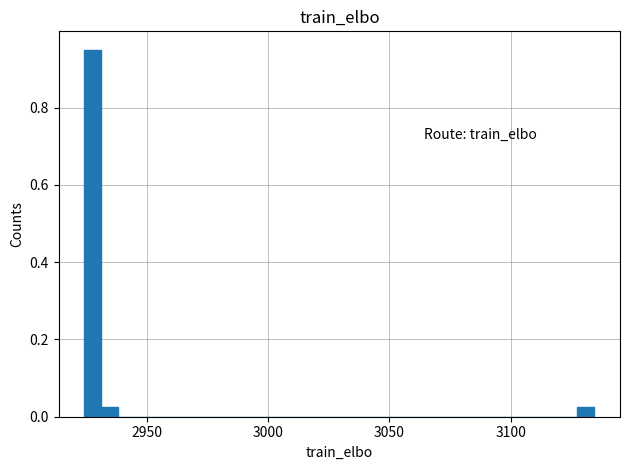

Read against the x-axis, roughly where is the centre of the tallest bar?

2930